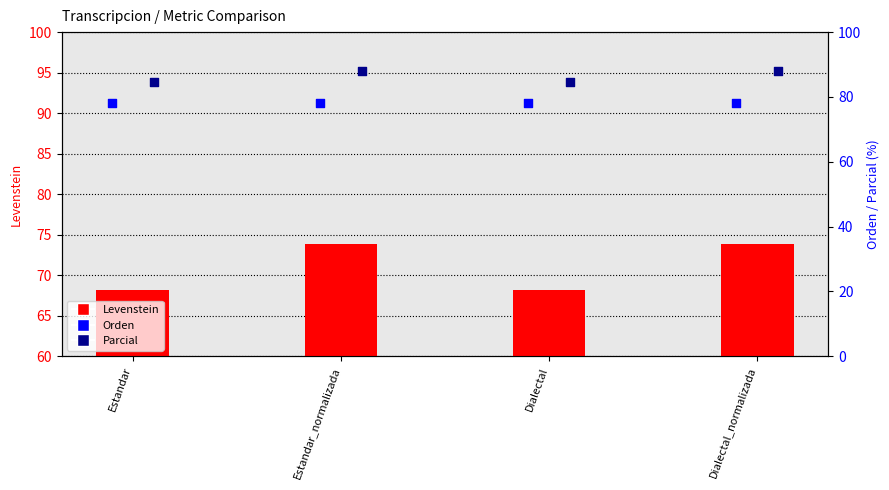

Is the value of Levenstein at Dialectal greater than the value of Parcial at Dialectal_normalizada?

No